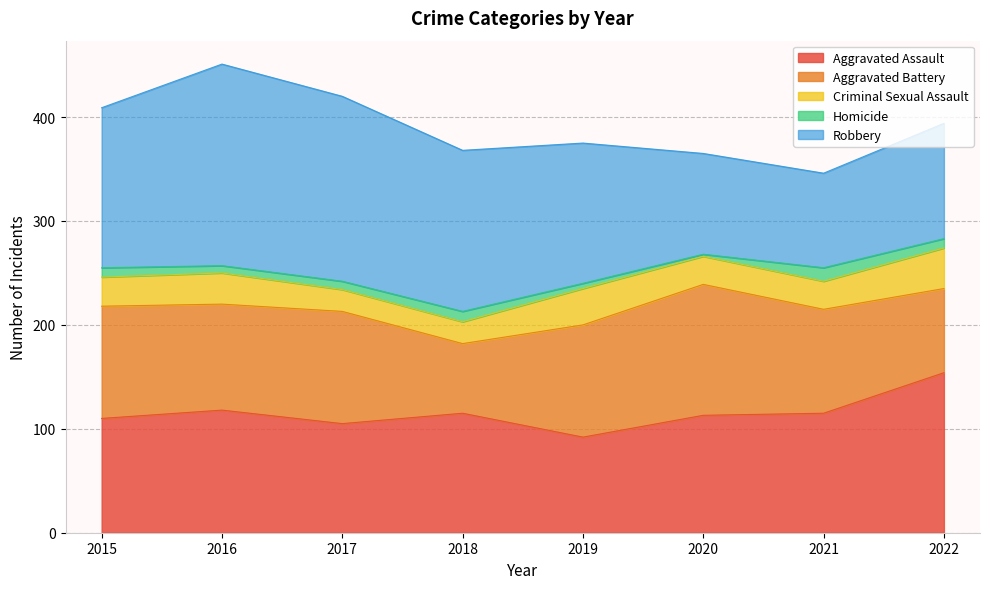

Reading left to right, transcribe all the data shown in this chart.

Aggravated Assault: 110	118	105	115	92	113	115	154
Aggravated Battery: 108	102	108	67	108	126	100	81
Criminal Sexual Assault: 28	30	21	21	35	27	27	39
Homicide: 9	7	8	10	5	2	13	9
Robbery: 154	194	178	155	135	97	91	111